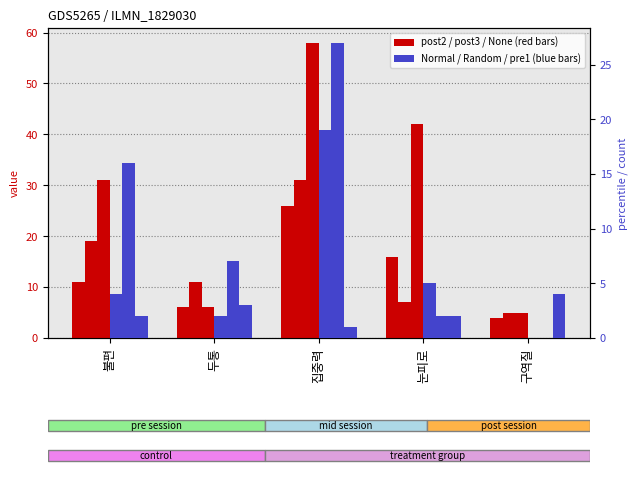

How many data points does each series have?

5